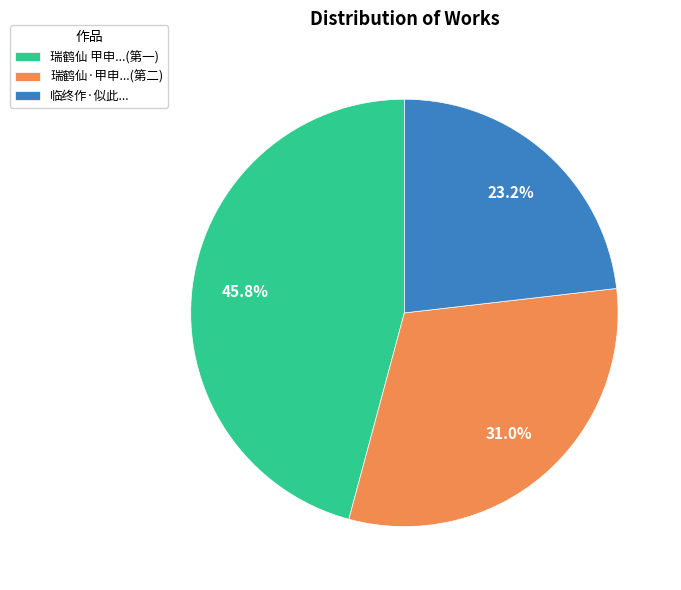

Rank the categories by value from lowest to highest.

临终作·似此..., 瑞鹤仙·甲申...(第二), 瑞鹤仙 甲申...(第一)